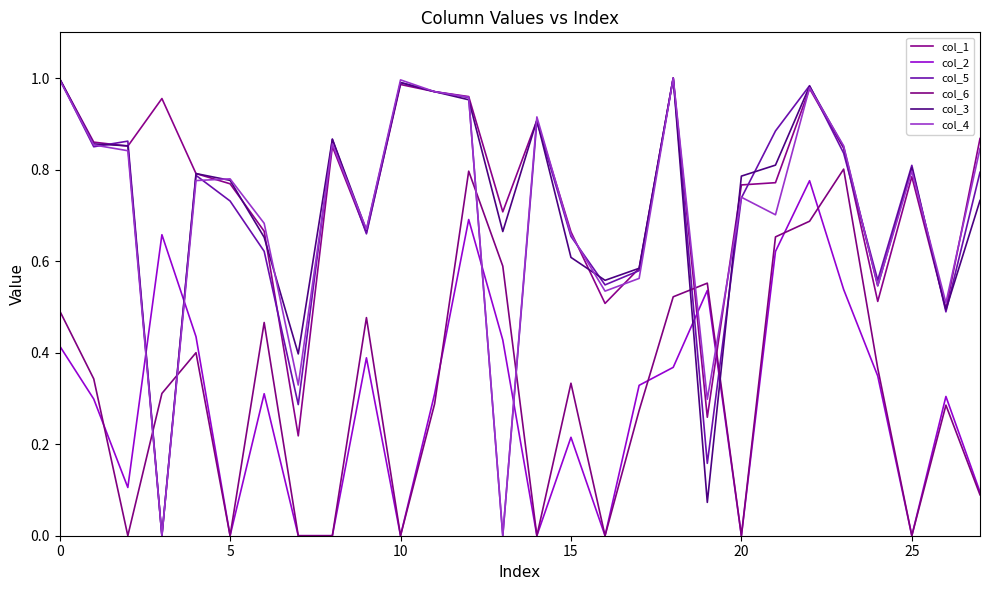

Does the chart display data point markers on the line(s)?

No